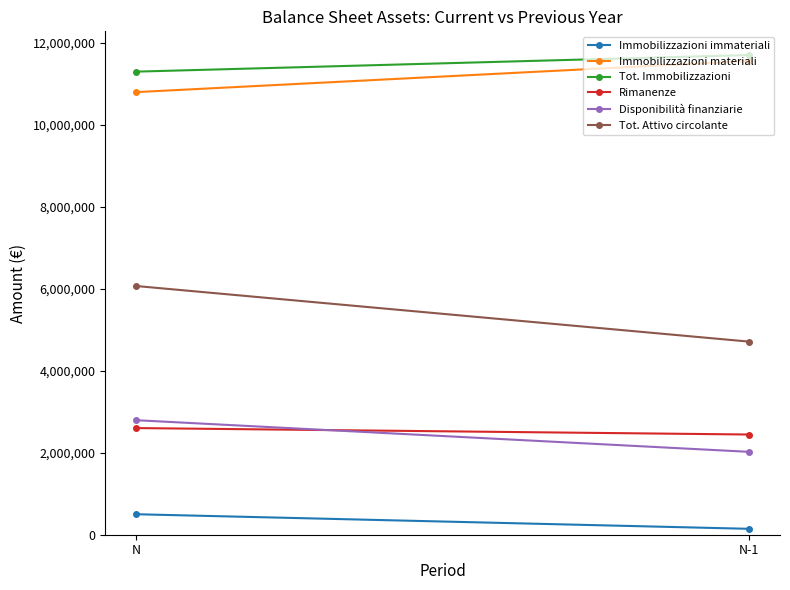

What are all the series names shown in the legend?

Immobilizzazioni immateriali, Immobilizzazioni materiali, Tot. Immobilizzazioni, Rimanenze, Disponibilità finanziarie, Tot. Attivo circolante